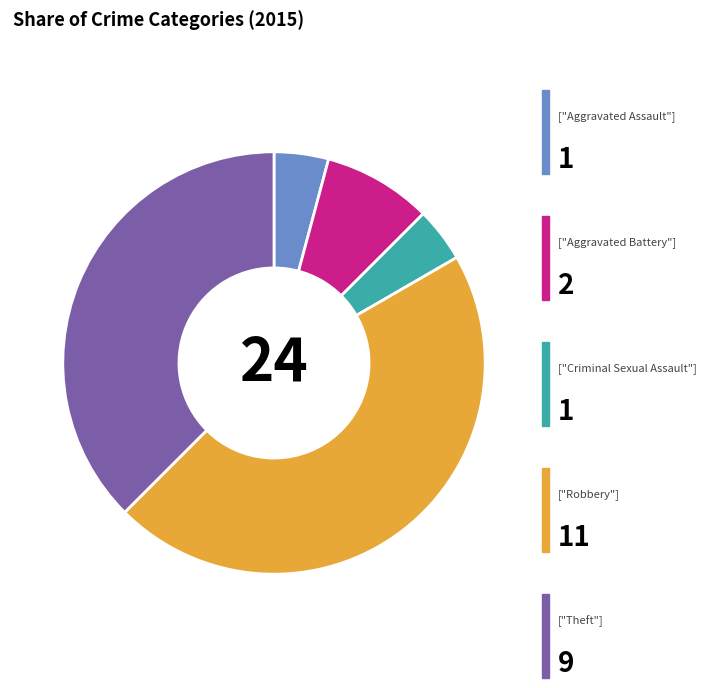

Is there a majority slice in this chart?

No